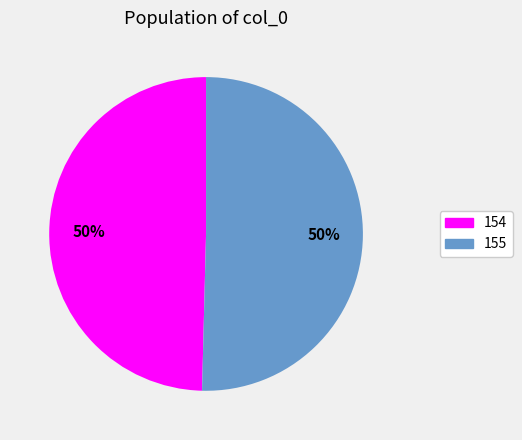

Is it true that 154 is 50% of the pie?

True